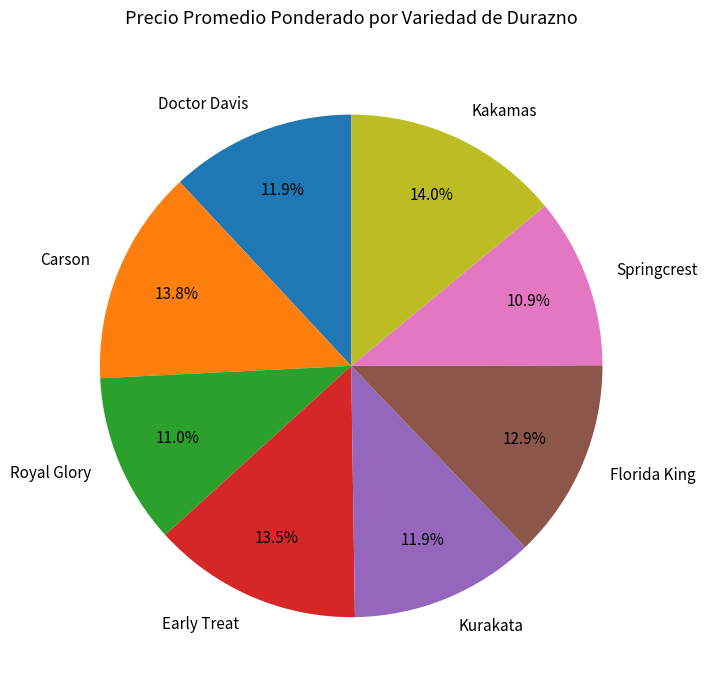

Approximately how many times larger is the value at Early Treat compared to Kurakata?

1.1